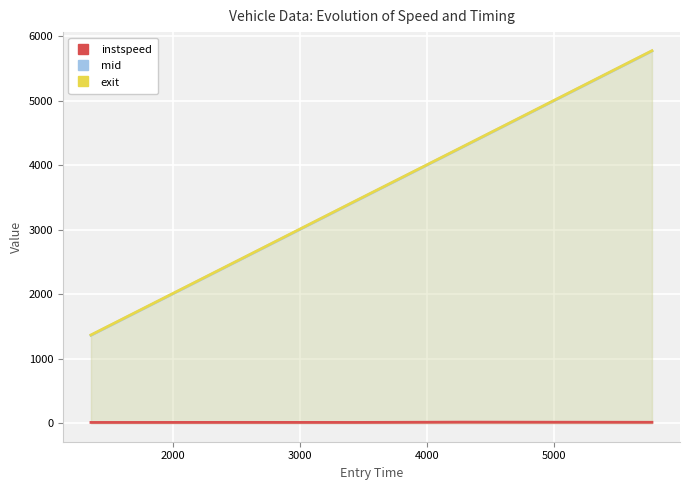

What is the value of the exit point at the 2nd from the left?

2539.3